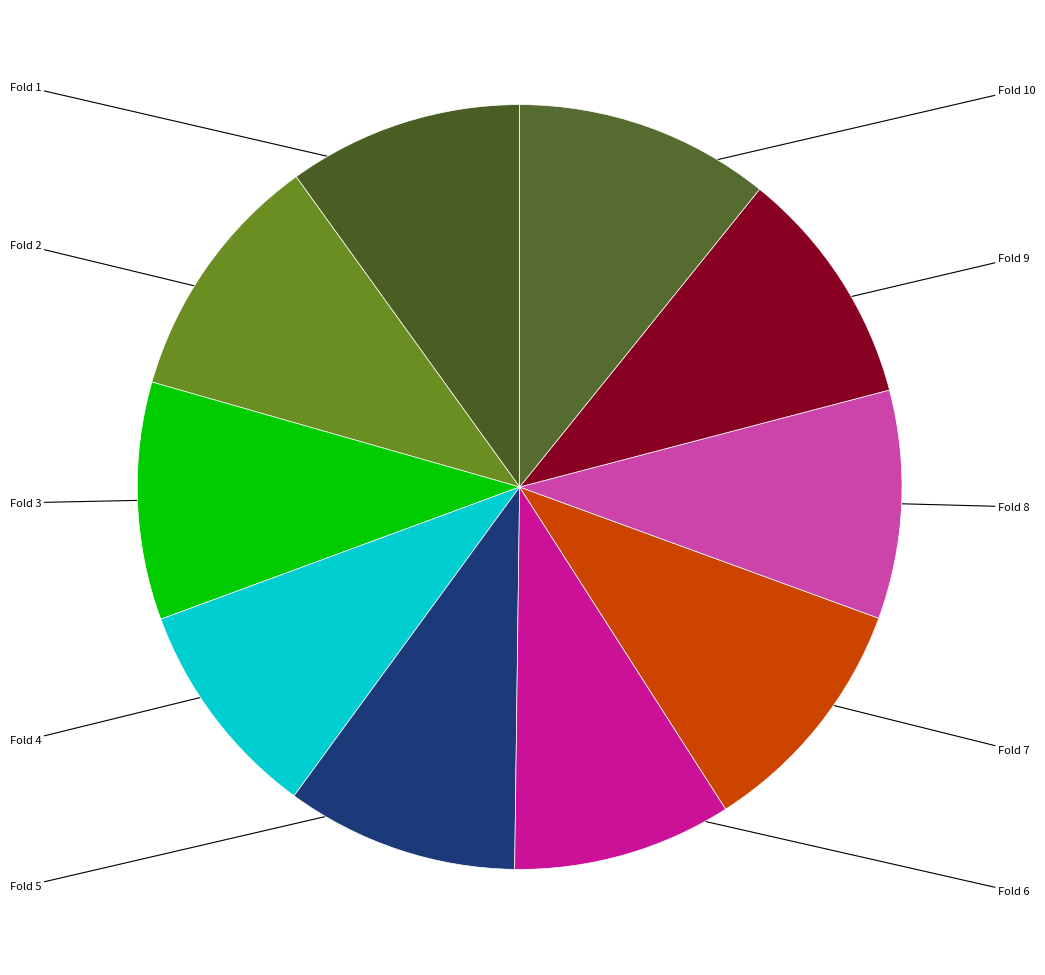

How many segments does this pie chart have?

10